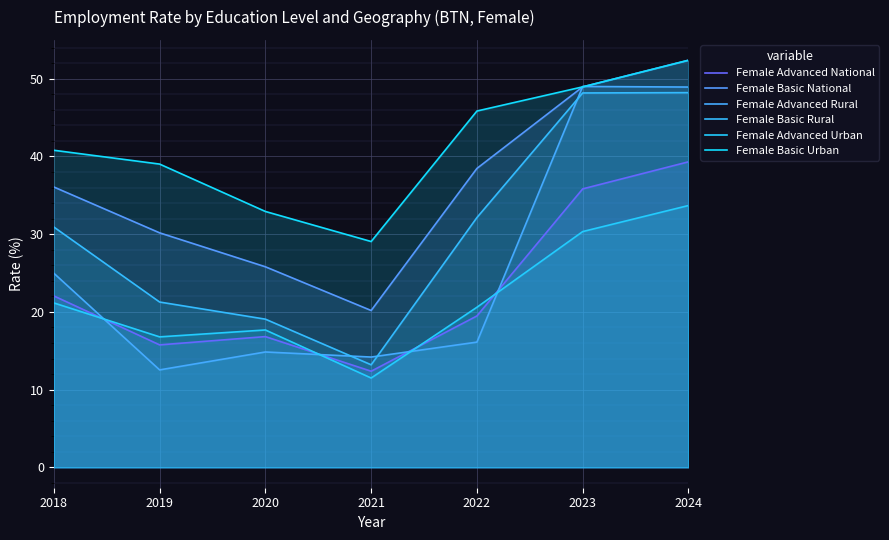

Rank the categories by Female Basic National value from lowest to highest.

2021, 2020, 2019, 2018, 2022, 2023, 2024